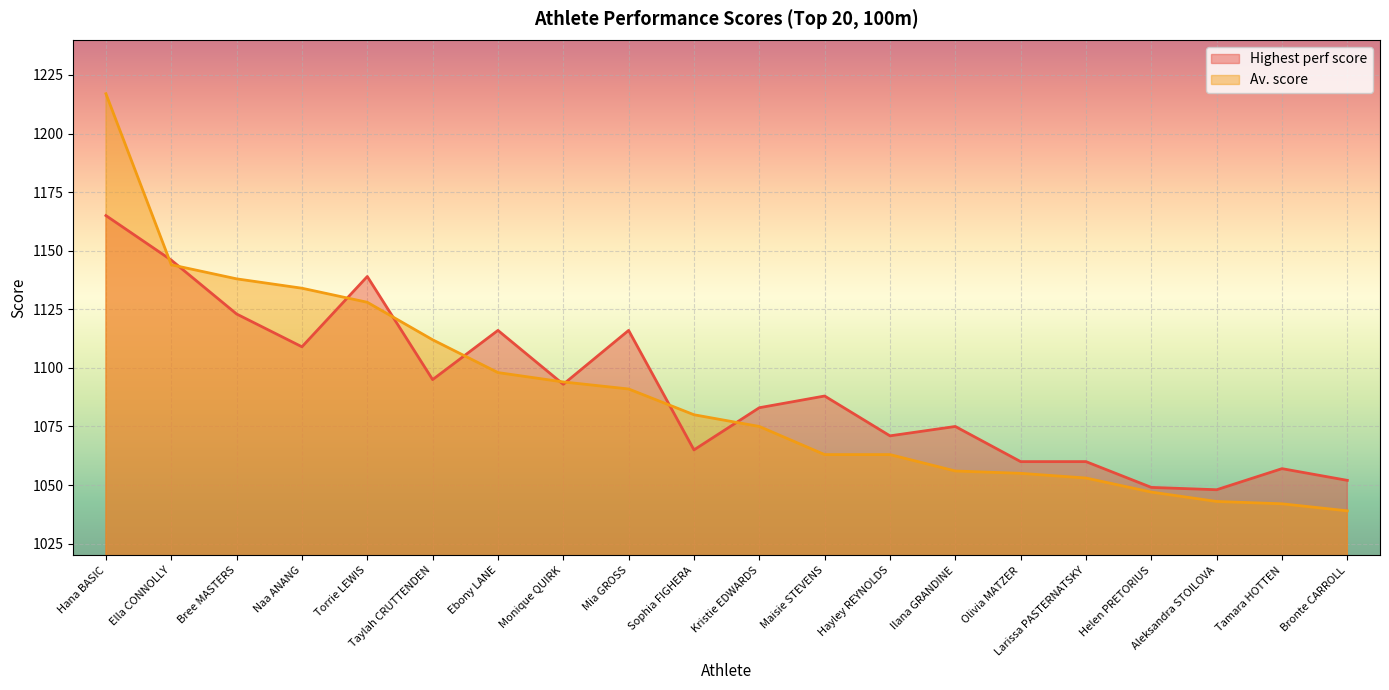

Which category has the highest value across all series?

Hana BASIC